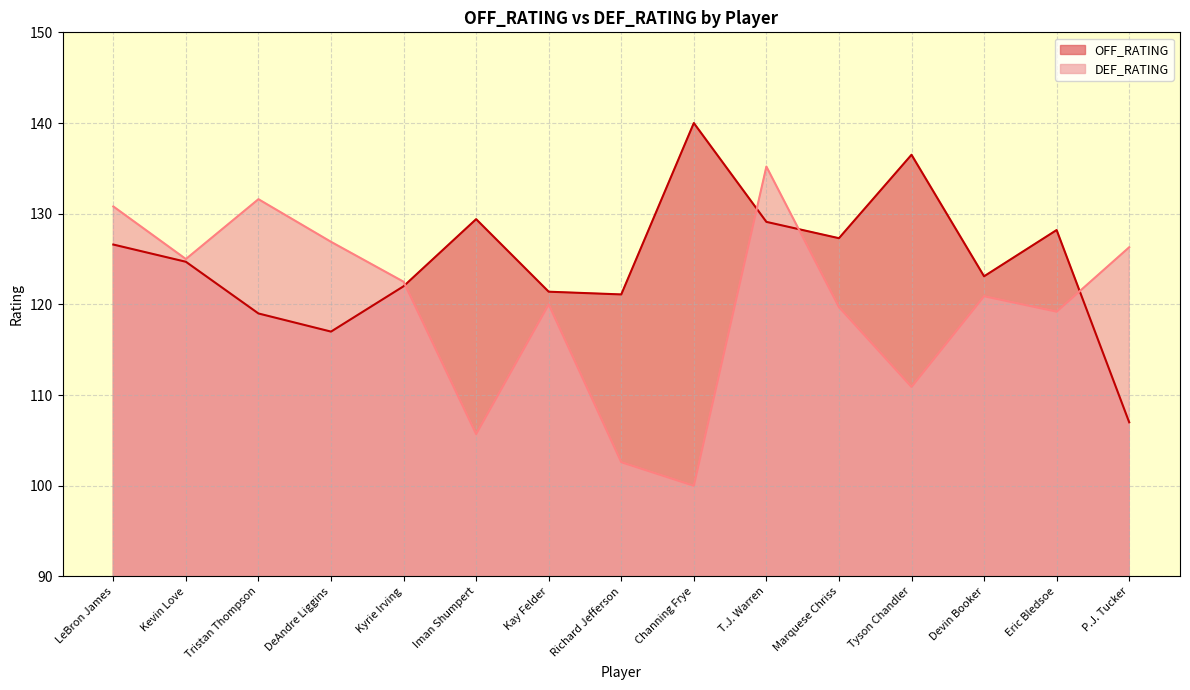

At how many categories does at least one series exceed 101?

15